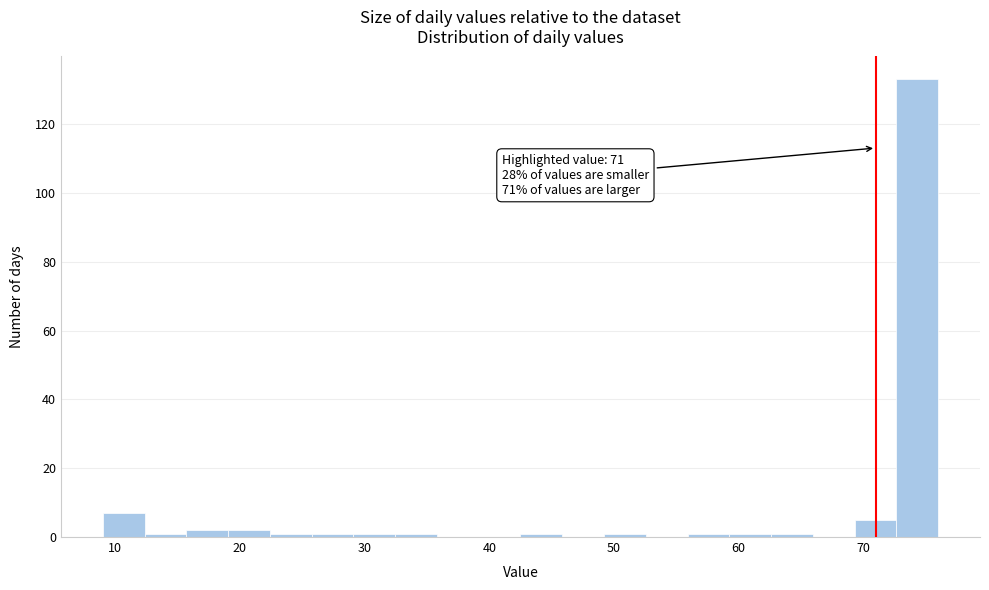

Read against the x-axis, roughly where is the centre of the tallest bar?

74